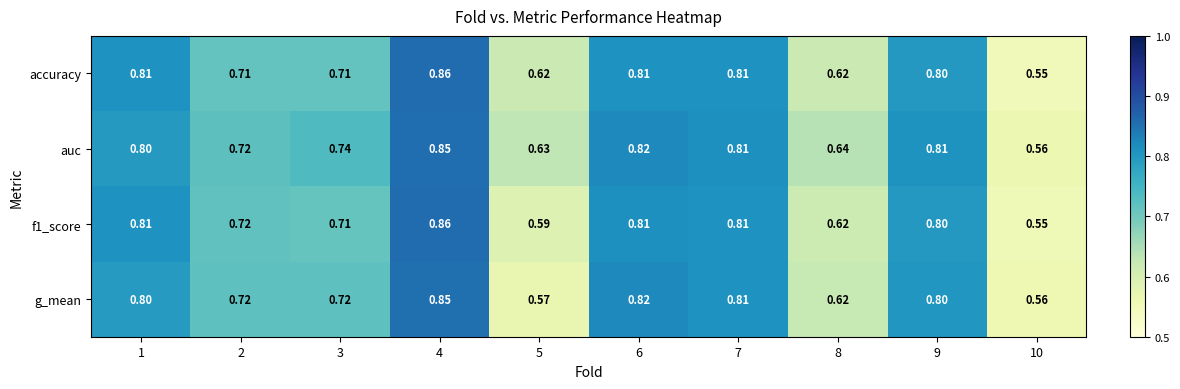

Which series has the largest total across all categories?

auc